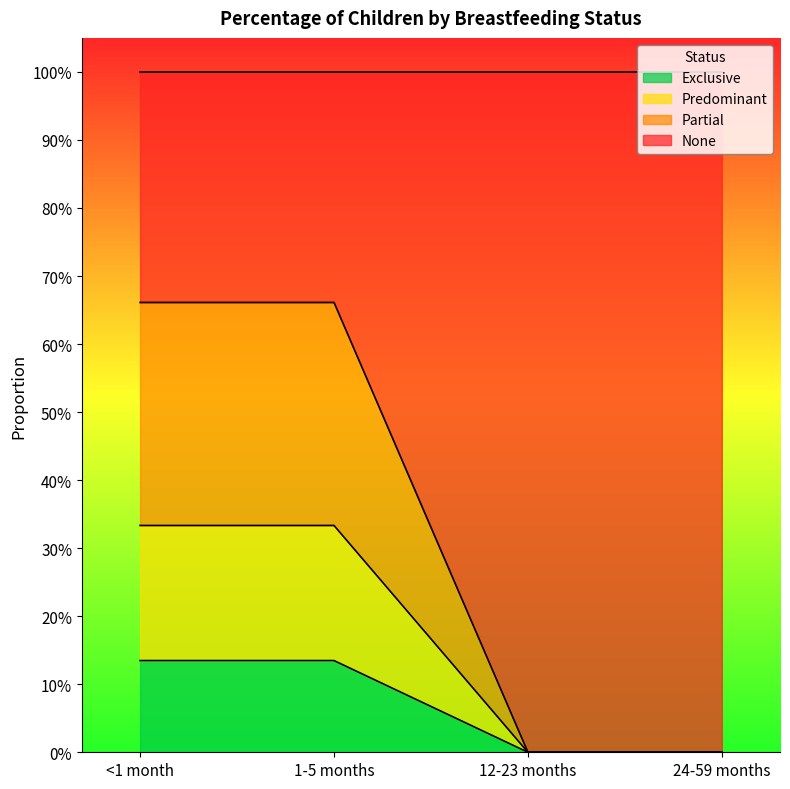

What are all the series names shown in the legend?

Exclusive, Predominant, Partial, None